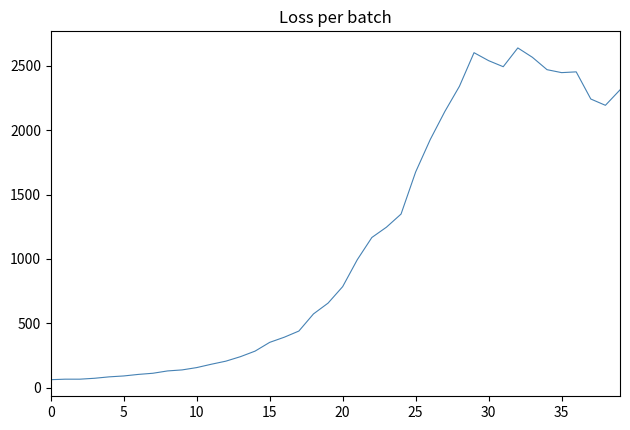

What is the difference between the maximum and minimum values?

2578